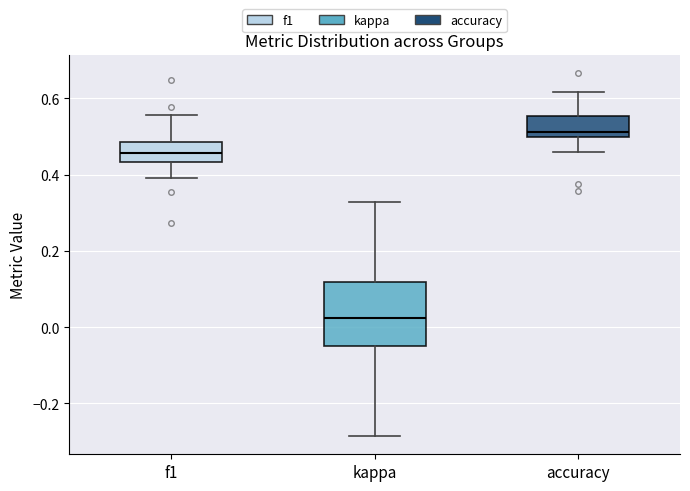

Which box is the tallest, from its lower edge to its upper edge?

kappa